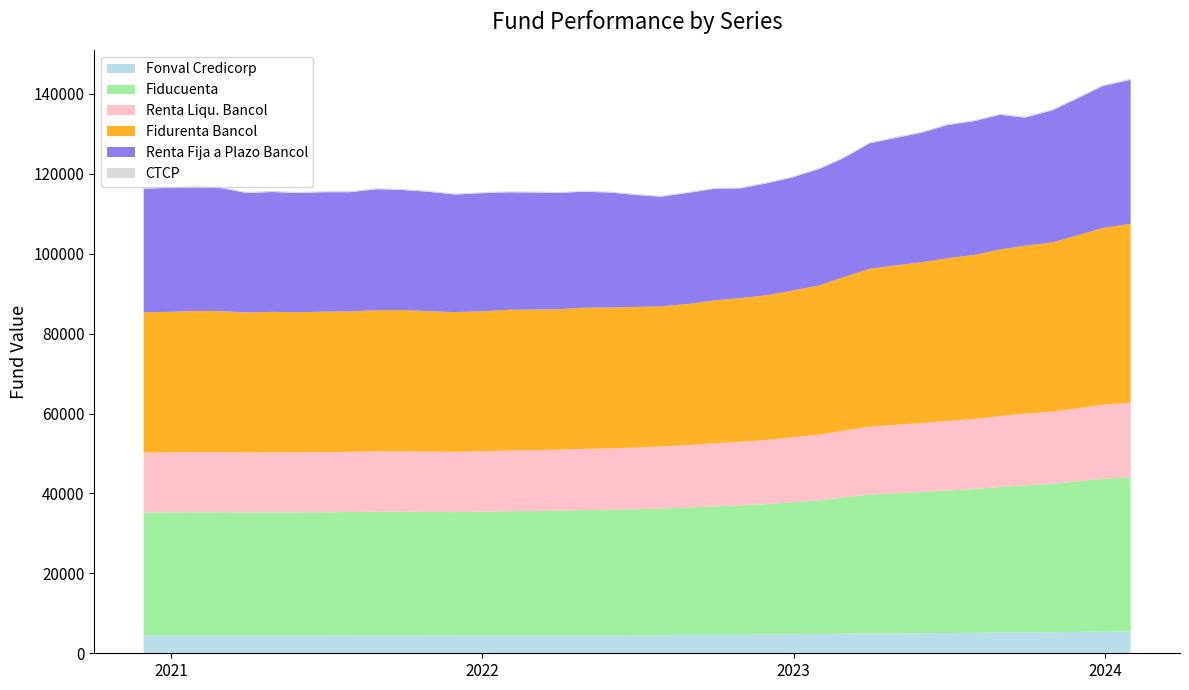

Reading left to right, list all the values displayed in this chart.

Fonval Credicorp: 2020-11-30=4437.3	2020-12-31=4440.1	2021-01-29=4442.6	2021-02-26=4444.5	2021-03-31=4442.9	2021-04-30=4445.9	2021-05-31=4444.6	2021-06-30=4448.3	2021-07-30=4451.6	2021-08-31=4456.6	2021-09-30=4457.8	2021-10-29=4453.2	2021-11-30=4451.5	2021-12-31=4460.3	2022-01-31=4470.2	2022-02-28=4472.3	2022-03-31=4480.6	2022-04-29=4497.3	2022-05-31=4509.6	2022-06-30=4529.5	2022-07-29=4552.8	2022-08-31=4583.7	2022-09-30=4619.9	2022-10-31=4654.5	2022-11-30=4691.9	2022-12-30=4744.8	2023-01-31=4801.9	2023-02-28=4875.7	2023-03-31=4951.5	2023-04-28=4989.9	2023-05-31=5031.6	2023-06-30=5070.4	2023-07-31=5118.9	2023-08-31=5181.4	2023-09-29=5229.6	2023-10-31=5276.6	2023-11-30=5345.1	2023-12-29=5413.3	2024-01-31=5461.8
Fiducuenta: 2020-11-30=30799.0	2020-12-31=30826.8	2021-01-29=30863.2	2021-02-26=30863.1	2021-03-31=30799.6	2021-04-30=30831.3	2021-05-31=30832.7	2021-06-30=30851.2	2021-07-30=30899.4	2021-08-31=30967.9	2021-09-30=30979.3	2021-10-29=30926.9	2021-11-30=30882.4	2021-12-31=30978.1	2022-01-31=31096.4	2022-02-28=31138.7	2022-03-31=31213.0	2022-04-29=31329.5	2022-05-31=31411.9	2022-06-30=31530.2	2022-07-29=31661.3	2022-08-31=31883.3	2022-09-30=32157.5	2022-10-31=32390.5	2022-11-30=32647.0	2022-12-30=33049.2	2023-01-31=33495.7	2023-02-28=34128.0	2023-03-31=34770.0	2023-04-28=35040.7	2023-05-31=35333.4	2023-06-30=35654.8	2023-07-31=35969.7	2023-08-31=36443.4	2023-09-29=36805.1	2023-10-31=37123.2	2023-11-30=37680.8	2023-12-29=38260.3	2024-01-31=38600.2
Renta Liqu. Bancol: 2020-11-30=15008.4	2020-12-31=15023.0	2021-01-29=15047.5	2021-02-26=15051.8	2021-03-31=15009.6	2021-04-30=15031.8	2021-05-31=15032.2	2021-06-30=15045.8	2021-07-30=15066.6	2021-08-31=15098.5	2021-09-30=15102.8	2021-10-29=15094.0	2021-11-30=15085.7	2021-12-31=15126.5	2022-01-31=15175.2	2022-02-28=15210.6	2022-03-31=15257.8	2022-04-29=15316.9	2022-05-31=15379.5	2022-06-30=15446.0	2022-07-29=15522.7	2022-08-31=15640.1	2022-09-30=15770.1	2022-10-31=15901.0	2022-11-30=16034.9	2022-12-30=16230.6	2023-01-31=16435.7	2023-02-28=16706.7	2023-03-31=16966.6	2023-04-28=17107.3	2023-05-31=17254.6	2023-06-30=17407.0	2023-07-31=17556.5	2023-08-31=17761.6	2023-09-29=17928.5	2023-10-31=18090.2	2023-11-30=18301.1	2023-12-29=18533.4	2024-01-31=18684.2
Fidurenta Bancol: 2020-11-30=35113.1	2020-12-31=35178.5	2021-01-29=35335.8	2021-02-26=35308.2	2021-03-31=35055.8	2021-04-30=35143.8	2021-05-31=35070.6	2021-06-30=35163.3	2021-07-30=35151.1	2021-08-31=35353.7	2021-09-30=35353.9	2021-10-29=35183.0	2021-11-30=34972.1	2021-12-31=35043.2	2022-01-31=35226.8	2022-02-28=35208.2	2022-03-31=35162.6	2022-04-29=35341.0	2022-05-31=35253.2	2022-06-30=35190.3	2022-07-29=35085.0	2022-08-31=35350.0	2022-09-30=35787.5	2022-10-31=35950.2	2022-11-30=36226.0	2022-12-30=36743.7	2023-01-31=37343.8	2023-02-28=38413.1	2023-03-31=39553.1	2023-04-28=39900.1	2023-05-31=40259.1	2023-06-30=40755.1	2023-07-31=41039.8	2023-08-31=41699.4	2023-09-29=42045.8	2023-10-31=42339.0	2023-11-30=43310.8	2023-12-29=44242.9	2024-01-31=44758.9
Renta Fija a Plazo Bancol: 2020-11-30=30880.3	2020-12-31=31062.5	2021-01-29=31302.7	2021-02-26=30881.3	2021-03-31=29896.0	2021-04-30=30009.4	2021-05-31=29819.1	2021-06-30=29910.3	2021-07-30=29848.7	2021-08-31=30289.2	2021-09-30=30061.1	2021-10-29=29873.5	2021-11-30=29438.5	2021-12-31=29553.2	2022-01-31=29419.7	2022-02-28=29299.2	2022-03-31=29088.5	2022-04-29=29064.0	2022-05-31=28763.6	2022-06-30=28030.7	2022-07-29=27449.8	2022-08-31=27801.2	2022-09-30=27913.3	2022-10-31=27487.4	2022-11-30=28026.5	2022-12-30=28292.3	2023-01-31=29141.7	2023-02-28=29742.2	2023-03-31=31394.2	2023-04-28=31844.3	2023-05-31=32420.3	2023-06-30=33303.4	2023-07-31=33484.1	2023-08-31=33707.2	2023-09-29=32063.6	2023-10-31=33038.1	2023-11-30=34271.0	2023-12-29=35506.1	2024-01-31=36037.5
CTCP: 2020-11-30=276.8	2020-12-31=278.4	2021-01-29=280.7	2021-02-26=278.0	2021-03-31=274.1	2021-04-30=275.4	2021-05-31=274.5	2021-06-30=272.6	2021-07-30=274.5	2021-08-31=275.9	2021-09-30=272.2	2021-10-29=268.0	2021-11-30=266.5	2021-12-31=266.4	2022-01-31=262.3	2022-02-28=258.0	2022-03-31=258.2	2022-04-29=256.8	2022-05-31=255.6	2022-06-30=253.9	2022-07-29=251.2	2022-08-31=253.5	2022-09-30=251.8	2022-10-31=249.1	2022-11-30=254.9	2022-12-30=257.4	2023-01-31=264.3	2023-02-28=263.5	2023-03-31=274.5	2023-04-28=275.8	2023-05-31=282.3	2023-06-30=290.7	2023-07-31=293.0	2023-08-31=295.3	2023-09-29=288.8	2023-10-31=291.1	2023-11-30=302.0	2023-12-29=308.8	2024-01-31=316.1